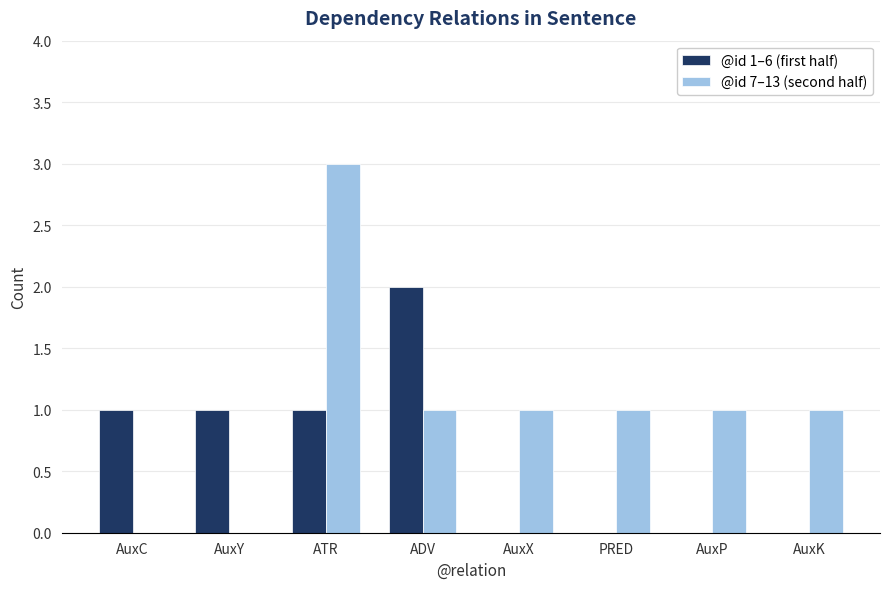

Which series changed the most between ATR and AuxX?

@id 7–13 (second half)